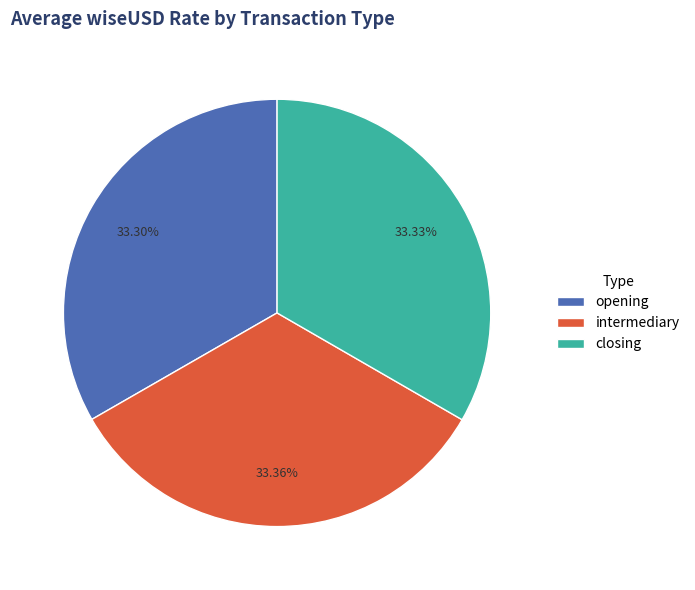

Does closing represent more than half of the total?

No